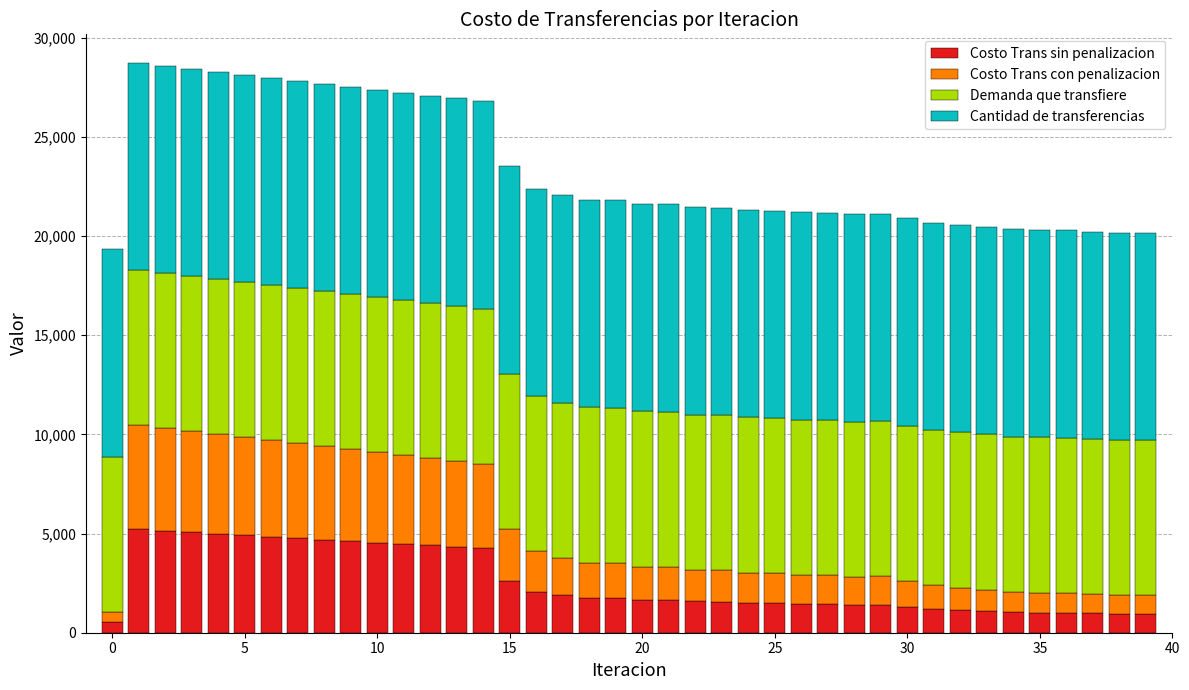

What is the difference between the second highest and minimum values in the Costo Trans sin penalizacion series?

4628.9